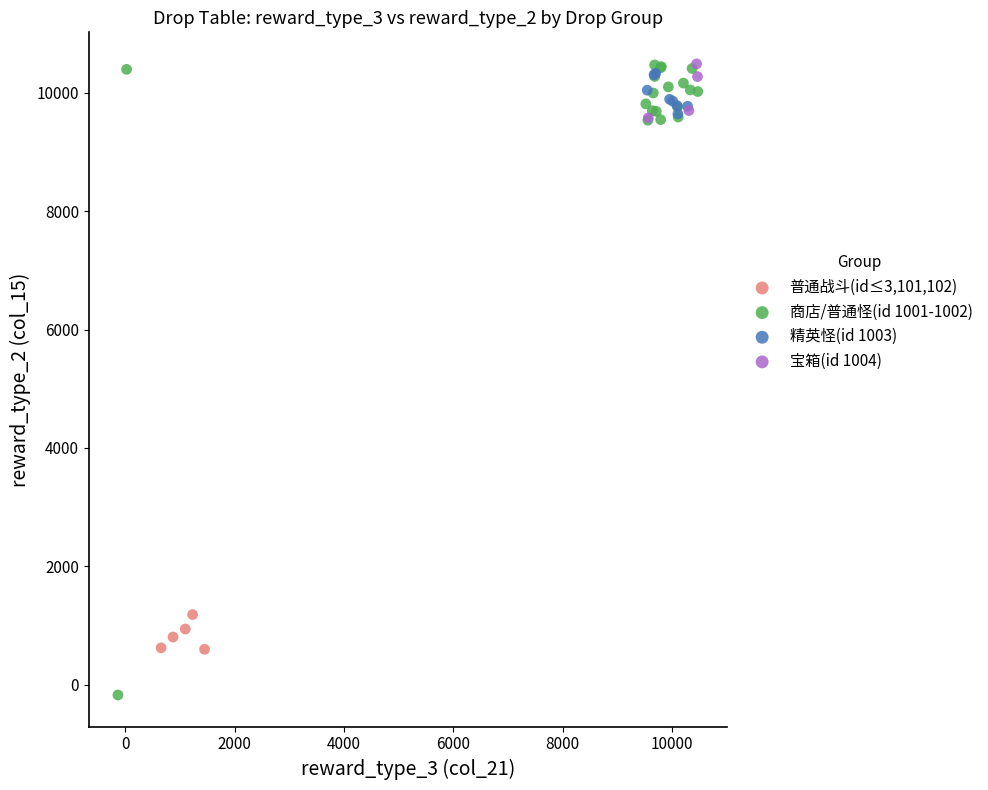

Which series contains the lowest Y value?

商店/普通怪(id 1001-1002)